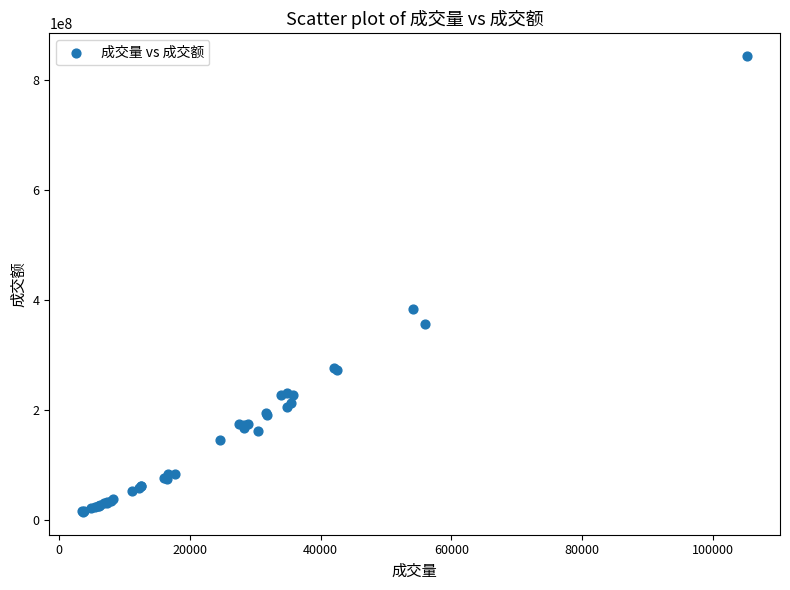

What Y value in the scatter plot is closest to 429321311?

384653231